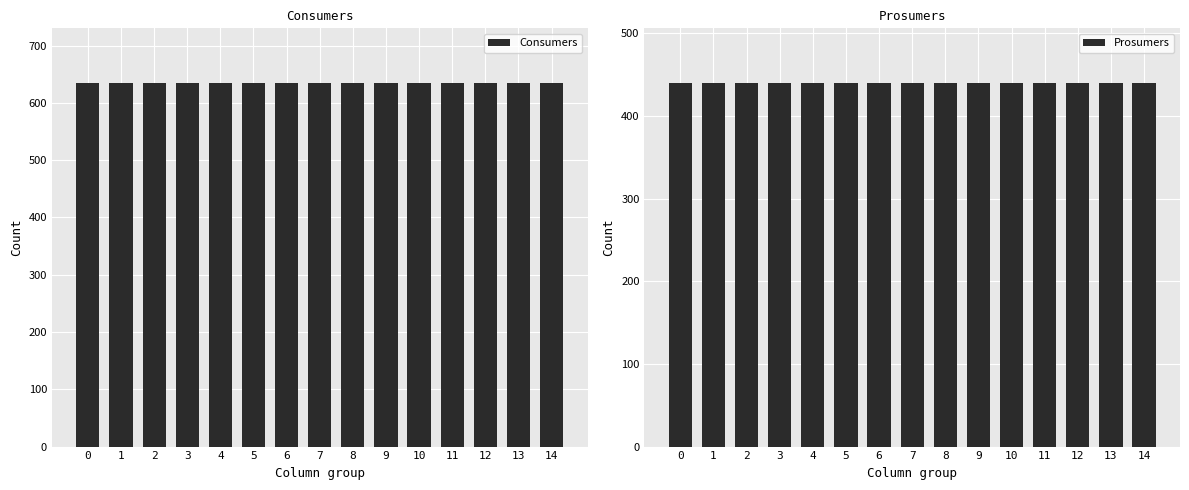

Rank the series at 3 from lowest to highest value.

Prosumers, Consumers